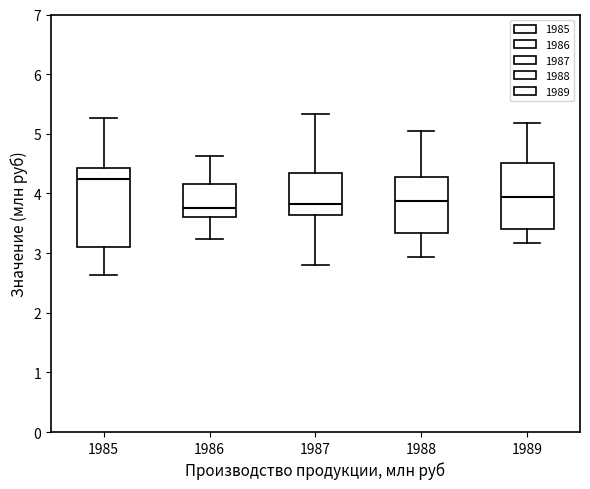

Reading left to right, read every box against the y-axis: the position of its median line, the range the box covers, and the ends of its whiskers. The values are not printed on the chart, so give them approximately, as read against the axis.

1985: median 4.3, box 3.1 to 4.4, whiskers 2.6 to 5.3
1986: median 3.8, box 3.6 to 4.2, whiskers 3.2 to 4.6
1987: median 3.8, box 3.6 to 4.3, whiskers 2.8 to 5.3
1988: median 3.9, box 3.3 to 4.3, whiskers 2.9 to 5.0
1989: median 3.9, box 3.4 to 4.5, whiskers 3.2 to 5.2